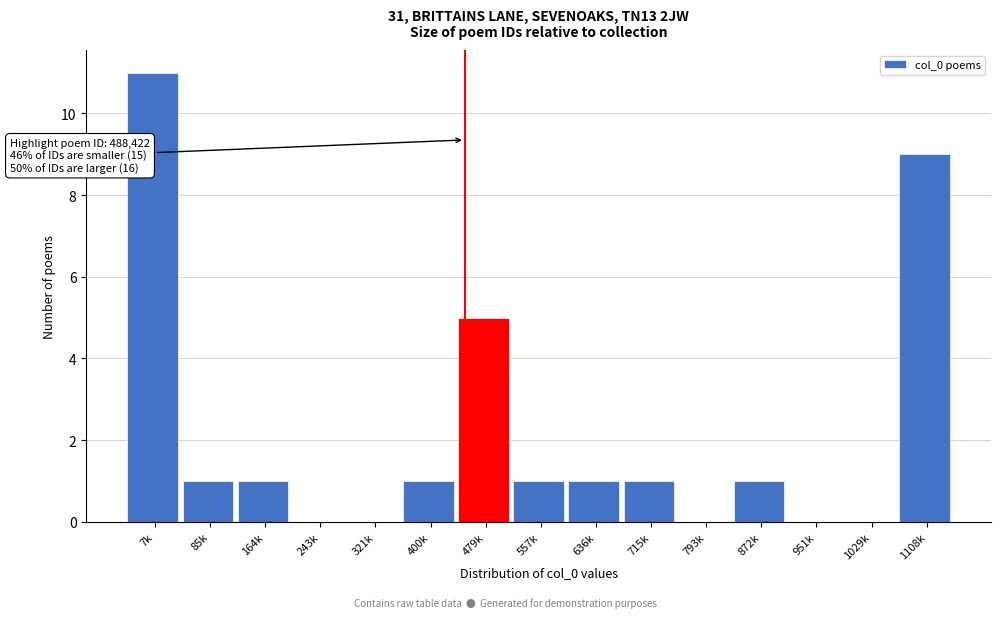

Reading right to left, list all the values displayed in this chart.

1108k=9	1029k=0	951k=0	872k=1	793k=0	715k=1	636k=1	557k=1	479k=5	400k=1	321k=0	243k=0	164k=1	85k=1	7k=11